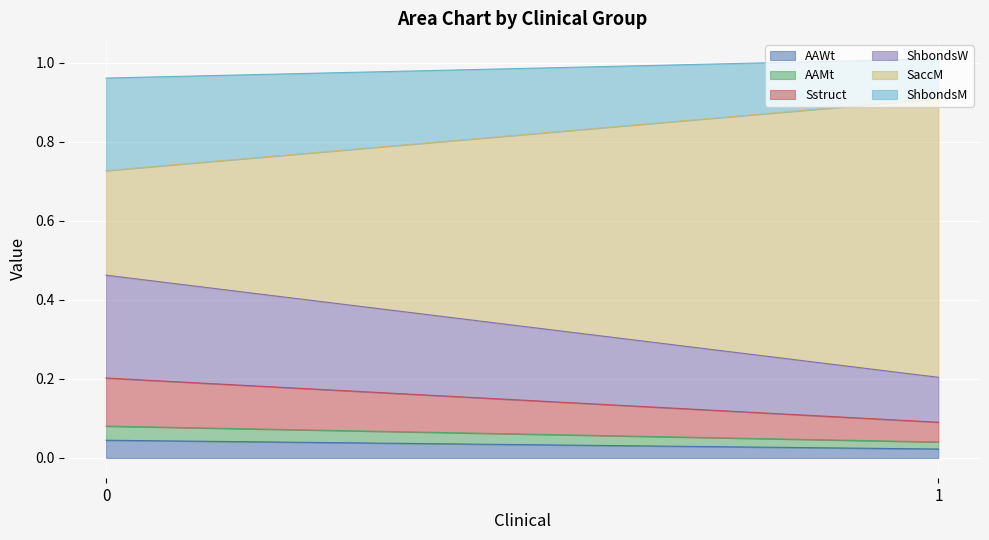

How many ShbondsW values are between 0 and 1?

2